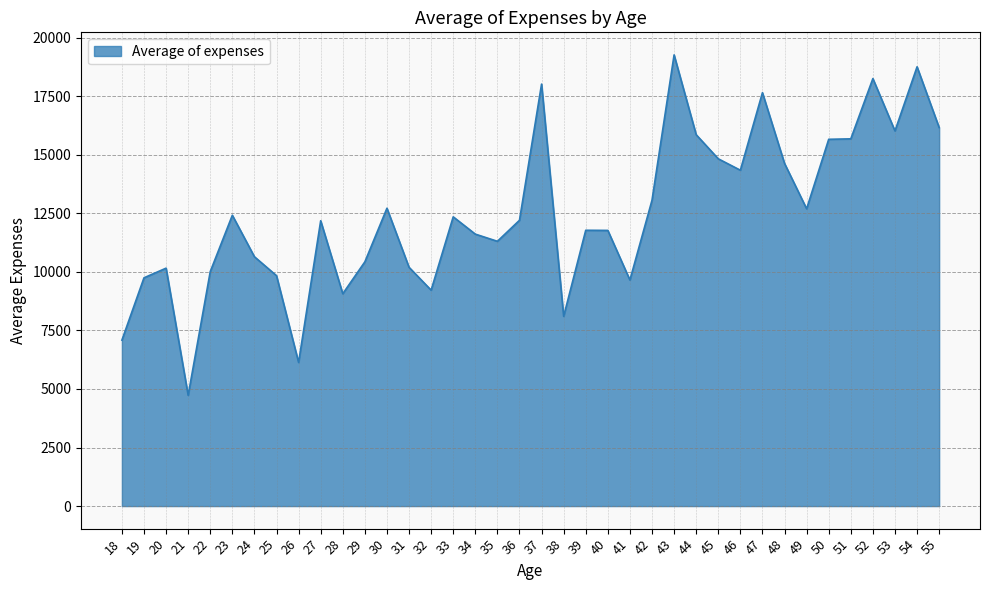

How many lines are shown in the chart?

1